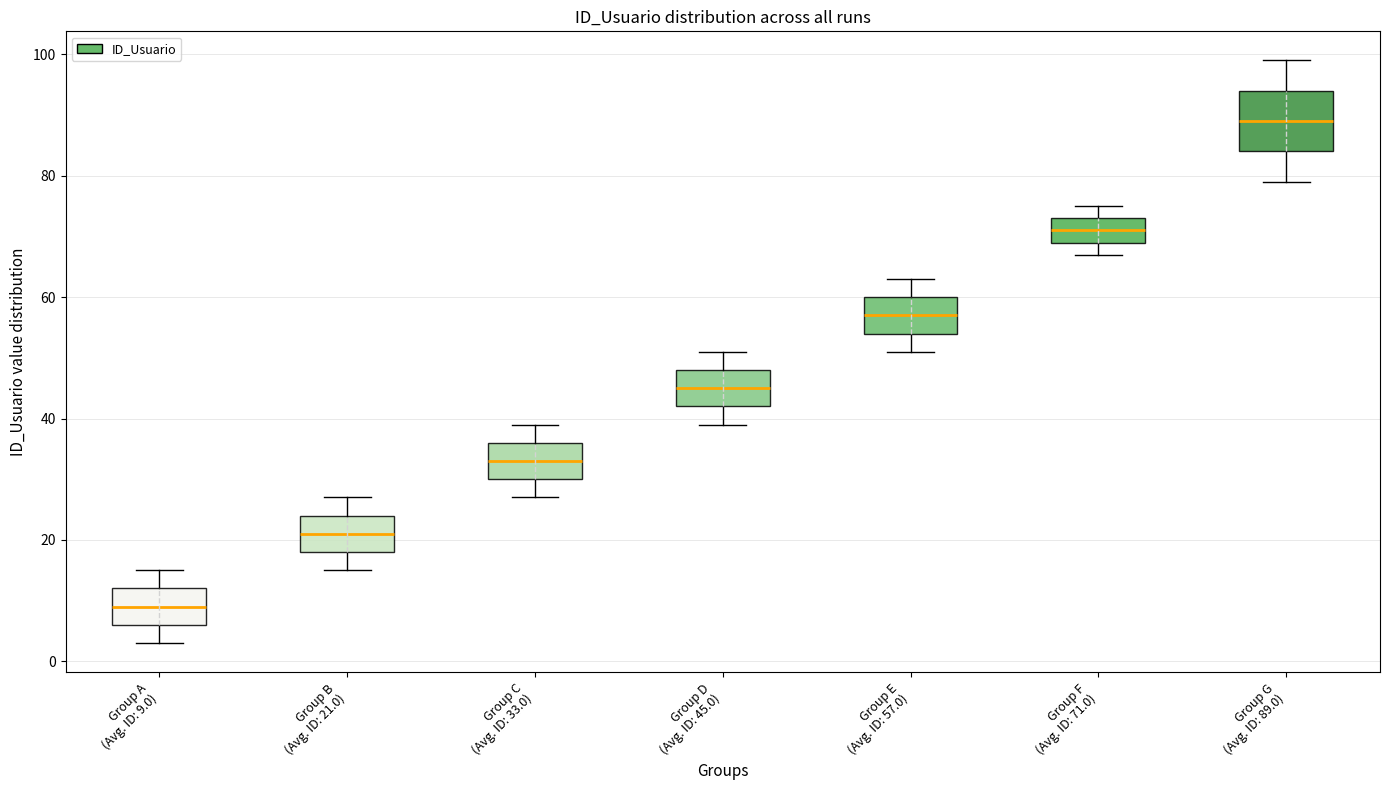

Where does the median line of the box for Group C (Avg. ID: 33.0) sit on the y-axis? The values are not printed on the chart, so give them approximately, as read against the axis.

34